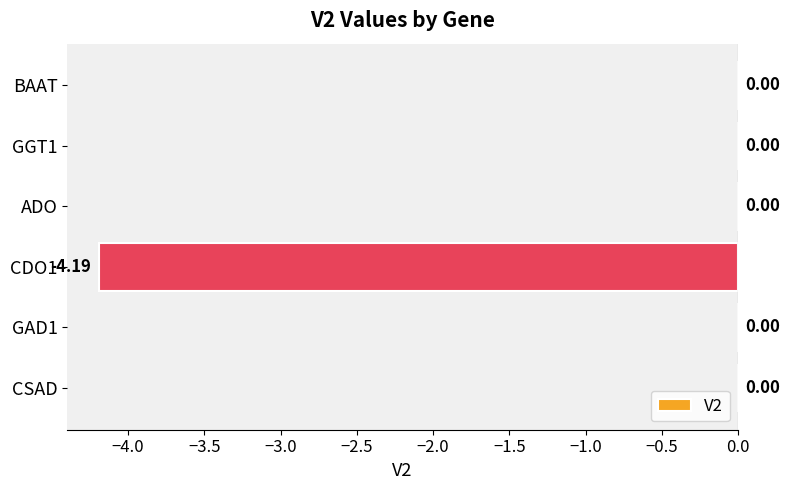

What is the sum of all values?

-4.2